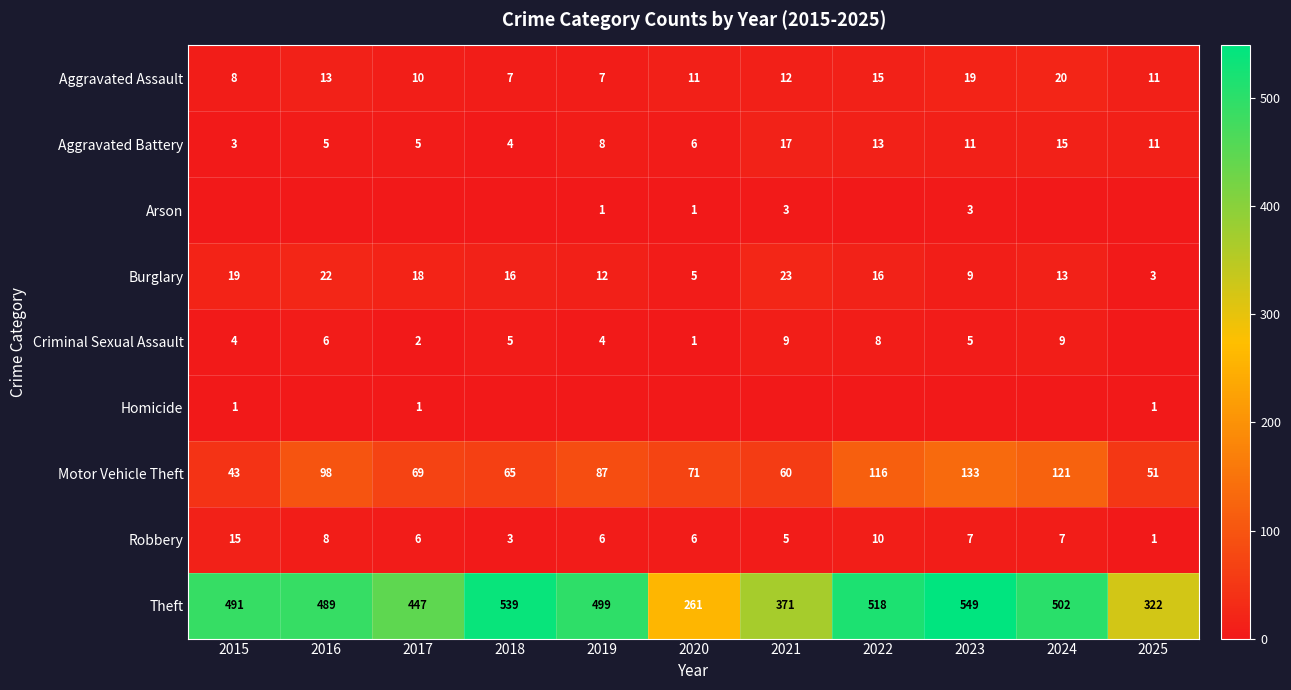

Where does the Motor Vehicle Theft series first go above 71?

2016